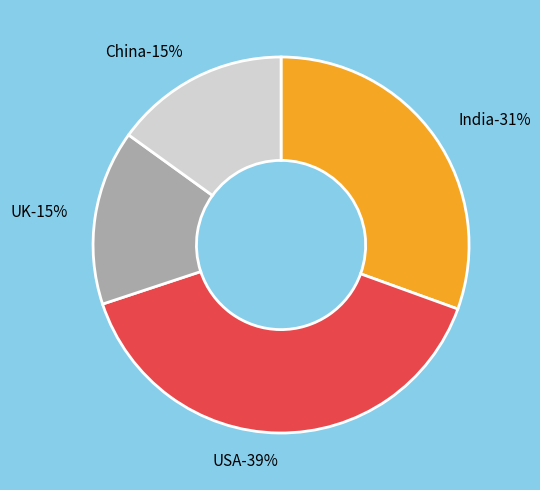

What is the ratio of the value at India to the value at China?

2.0